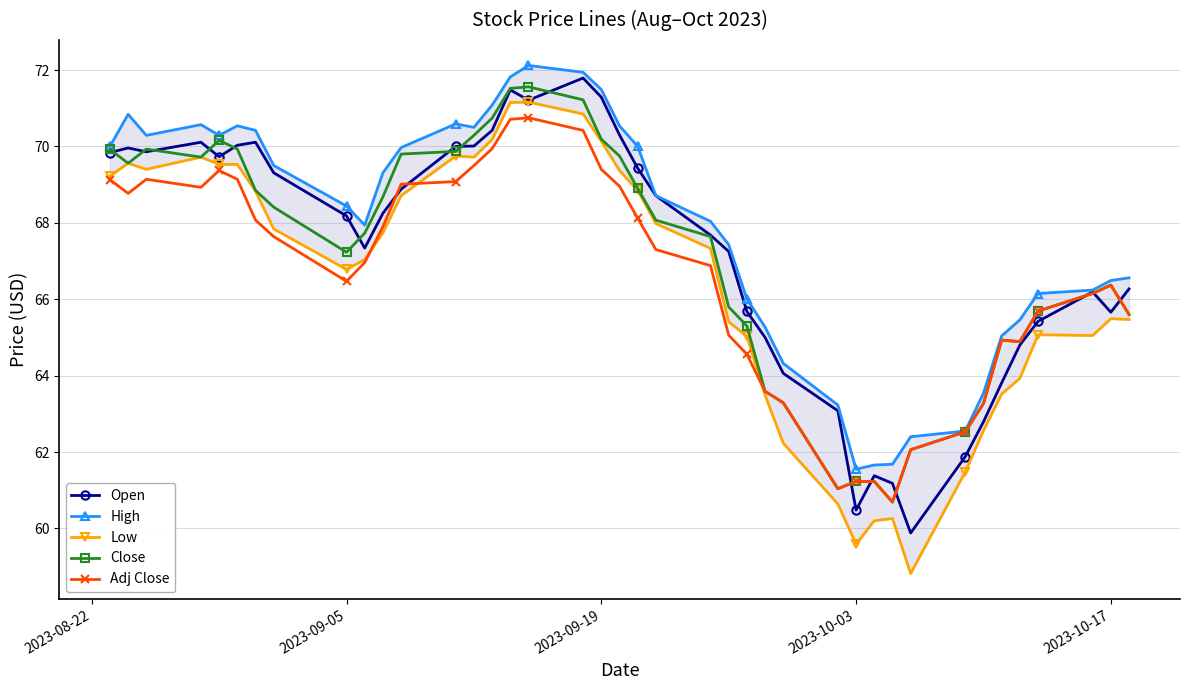

Reading right to left, list all the values displayed in this chart.

Open: 66.3	65.7	66.2	65.4	64.8	63.8	62.8	61.9	59.9	61.2	61.4	60.5	63.1	64.1	65.0	65.7	67.2	67.7	68.7	69.4	70.3	71.3	71.8	71.2	71.5	70.4	70.0	70.0	68.9	68.2	67.3	68.2	69.3	70.1	70.0	69.7	70.1	69.9	70.0	69.8
High: 66.6	66.5	66.2	66.2	65.5	65.0	63.5	62.5	62.4	61.7	61.7	61.5	63.2	64.3	65.3	66.0	67.4	68.0	68.7	70.0	70.5	71.5	71.9	72.1	71.8	71.1	70.5	70.6	70.0	69.3	67.9	68.4	69.5	70.4	70.5	70.3	70.6	70.3	70.8	70.0
Low: 65.5	65.5	65.0	65.1	63.9	63.5	62.6	61.5	58.8	60.3	60.2	59.6	60.6	62.2	63.5	65.0	65.4	67.3	68.0	68.8	69.4	70.1	70.8	71.2	71.2	70.2	69.7	69.8	68.7	67.7	67.0	66.8	67.8	68.8	69.5	69.5	69.7	69.4	69.6	69.2
Close: 65.6	66.4	66.2	65.7	64.9	64.9	63.3	62.5	62.1	60.7	61.2	61.2	61.0	63.3	63.6	65.3	65.8	67.6	68.1	68.9	69.8	70.2	71.2	71.6	71.5	70.7	70.3	69.9	69.8	68.7	67.7	67.2	68.4	68.8	69.9	70.2	69.7	69.9	69.6	69.9
Adj Close: 65.6	66.4	66.2	65.7	64.9	64.9	63.3	62.5	62.1	60.7	61.2	61.2	61.0	63.3	63.6	64.6	65.1	66.9	67.3	68.1	69.0	69.4	70.4	70.8	70.7	69.9	69.5	69.1	69.0	67.9	67.0	66.5	67.6	68.1	69.1	69.4	68.9	69.1	68.8	69.1